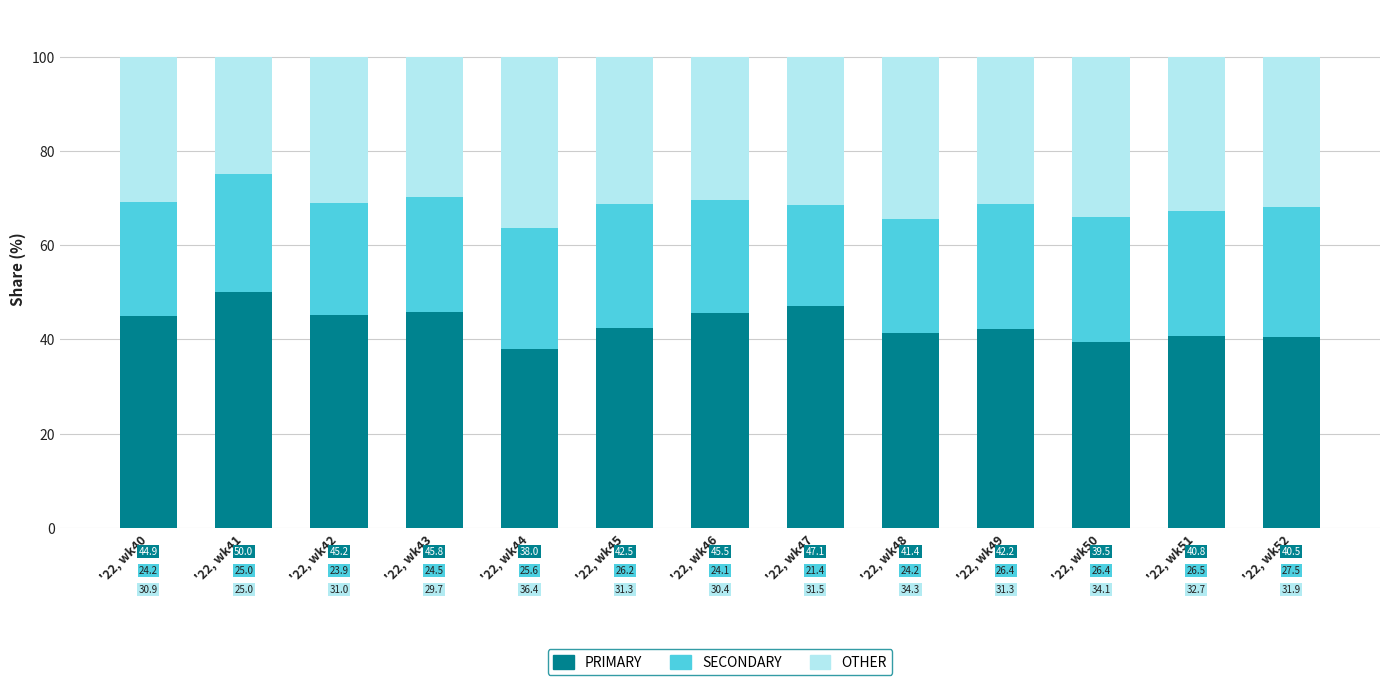

What are all the series names shown in the legend?

PRIMARY, SECONDARY, OTHER